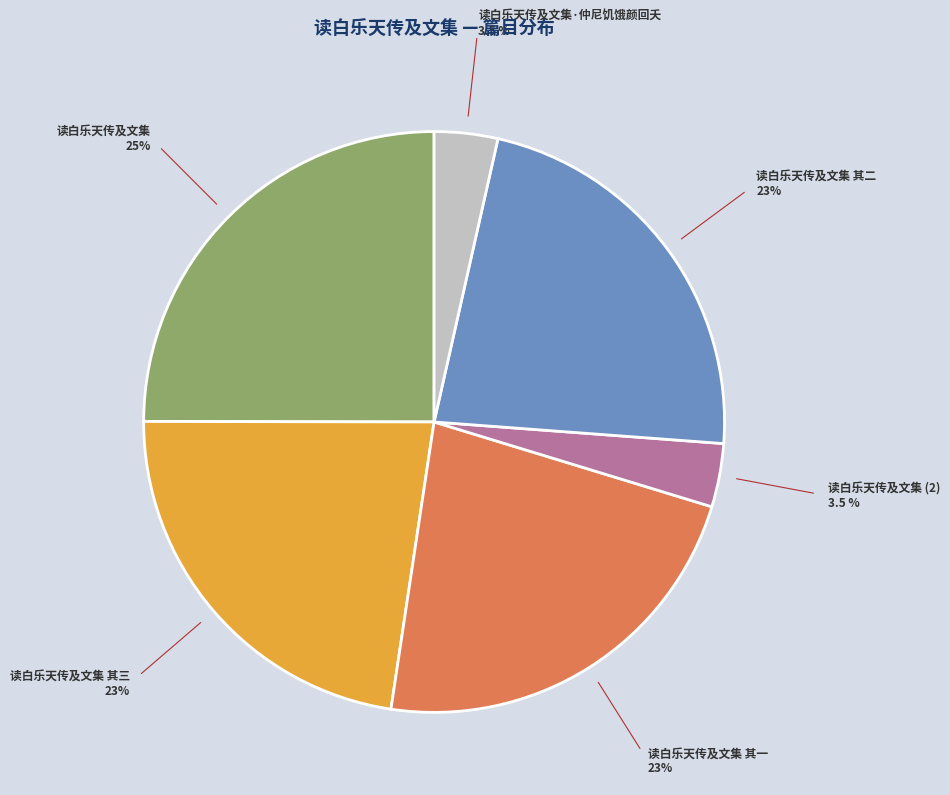

Is the sum of 读白乐天传及文集·仲尼饥饿颜回夭 and 读白乐天传及文集 其二 greater than half?

No